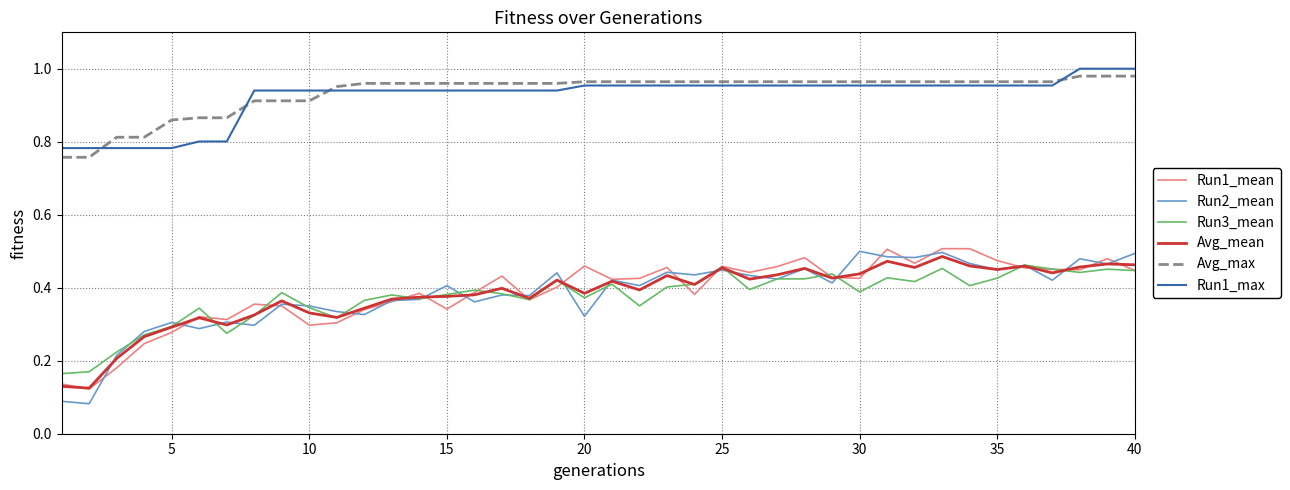

True or false: Run1_max and Run2_mean cross at least once.

False